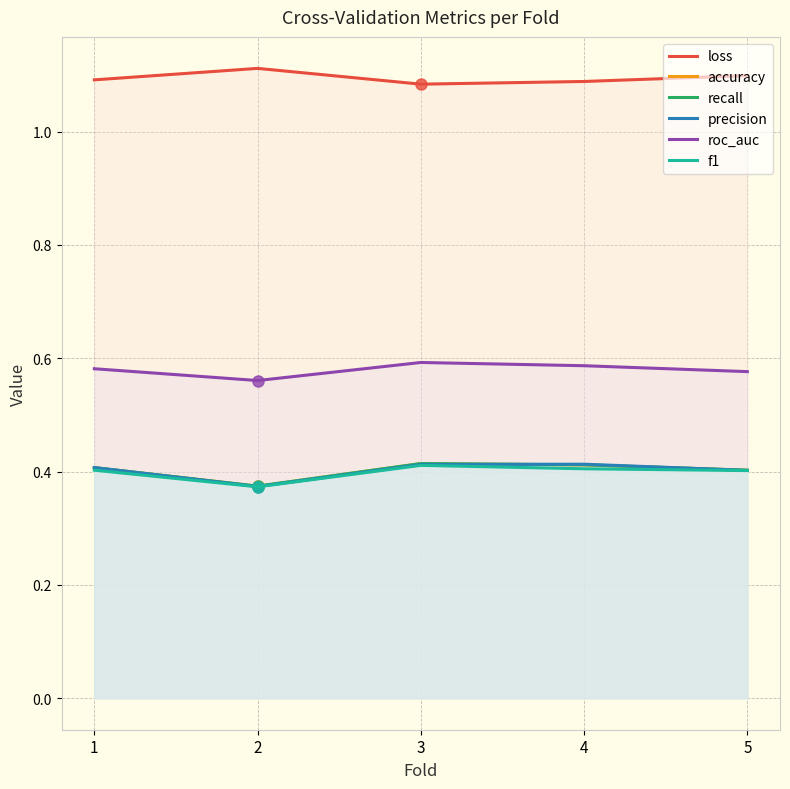

What is the value of the f1 point at the 1st from the left?

0.4